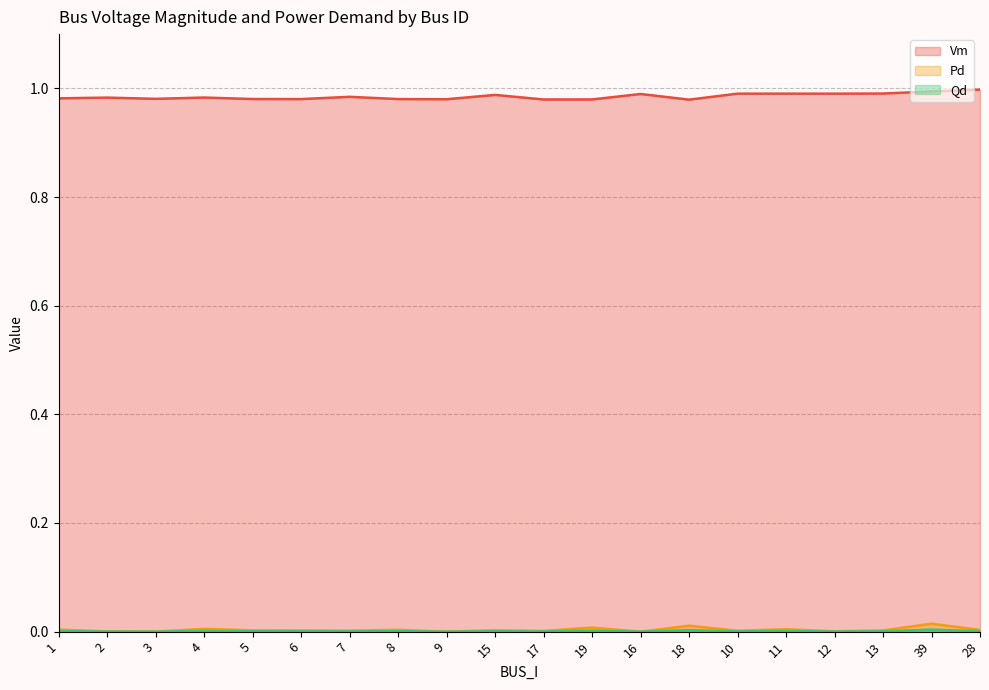

Reading right to left, list all the values displayed in this chart.

Vm: 28=1.0	39=1.0	13=1.0	12=1.0	11=1.0	10=1.0	18=1.0	16=1.0	19=1.0	17=1.0	15=1.0	9=1.0	8=1.0	7=1.0	6=1.0	5=1.0	4=1.0	3=1.0	2=1.0	1=1.0
Pd: 28=0.0	39=0.0	13=0.0	12=0.0	11=0.0	10=0.0	18=0.0	16=0.0	19=0.0	17=0.0	15=0.0	9=0.0	8=0.0	7=0.0	6=0.0	5=0.0	4=0.0	3=0.0	2=0.0	1=0.0
Qd: 28=0.0	39=0.0	13=0.0	12=0.0	11=0.0	10=0.0	18=0.0	16=0.0	19=0.0	17=0.0	15=0.0	9=0.0	8=0.0	7=0.0	6=0.0	5=0.0	4=0.0	3=0.0	2=0.0	1=0.0